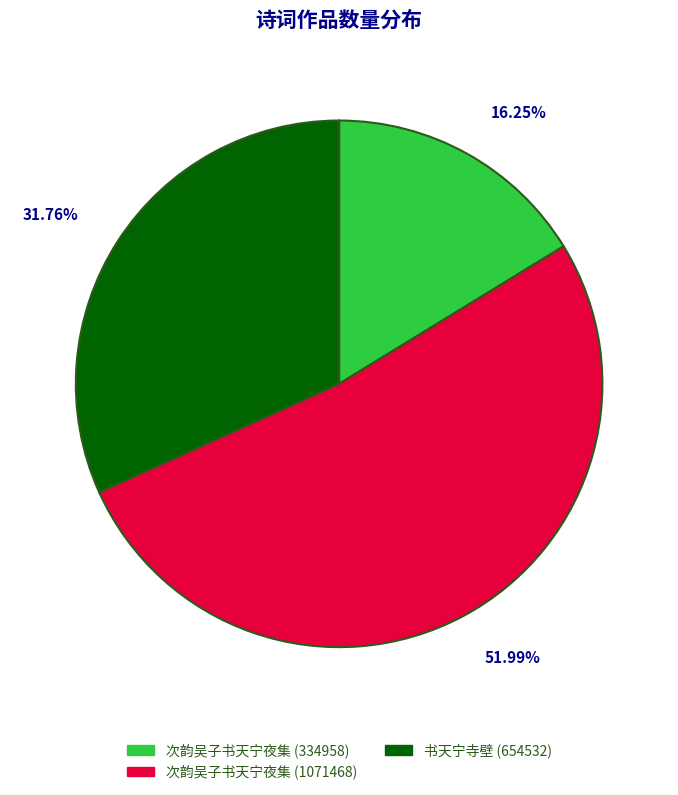

Count the number of slices in the pie.

3